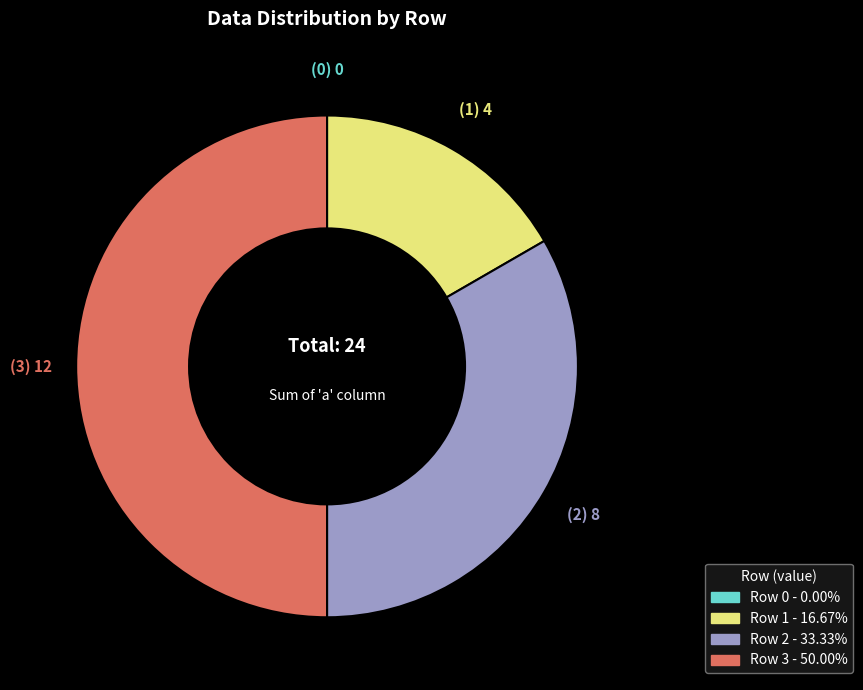

To the nearest percent, what is the average slice percentage?

25%